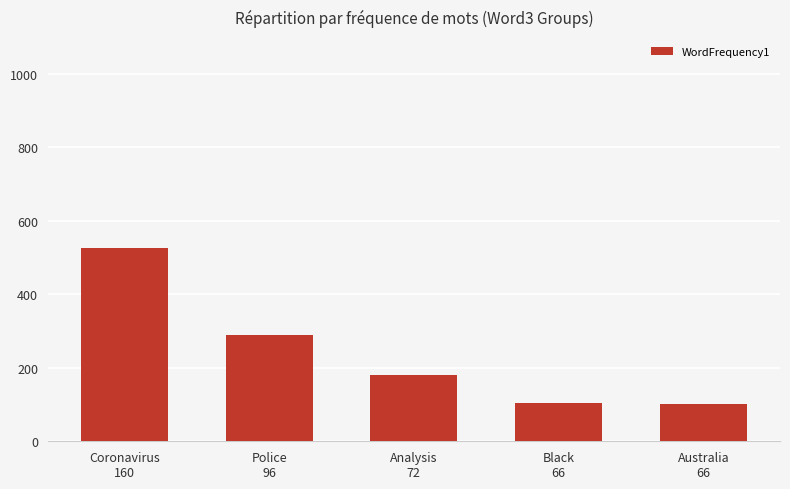

What is the minimum value shown in the chart?

101